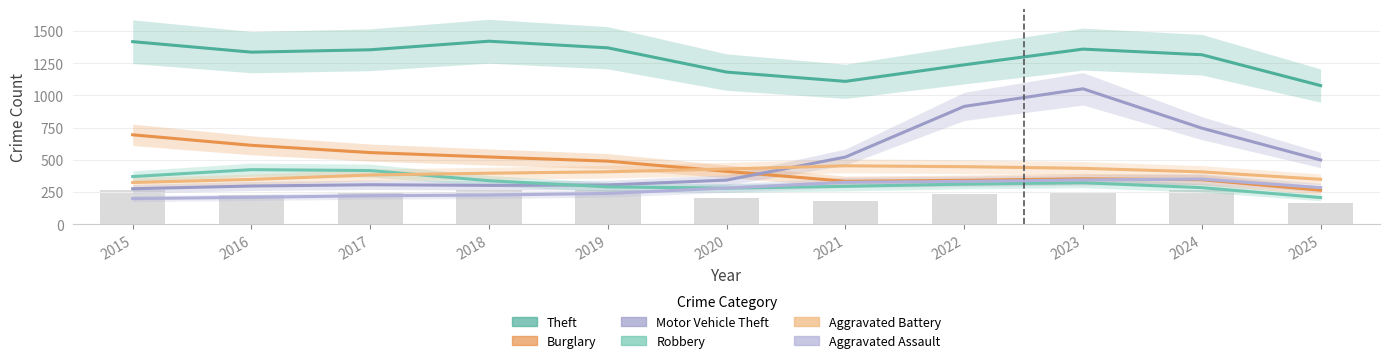

What is the sum of the Robbery values at 2019 and 2015?

657.9